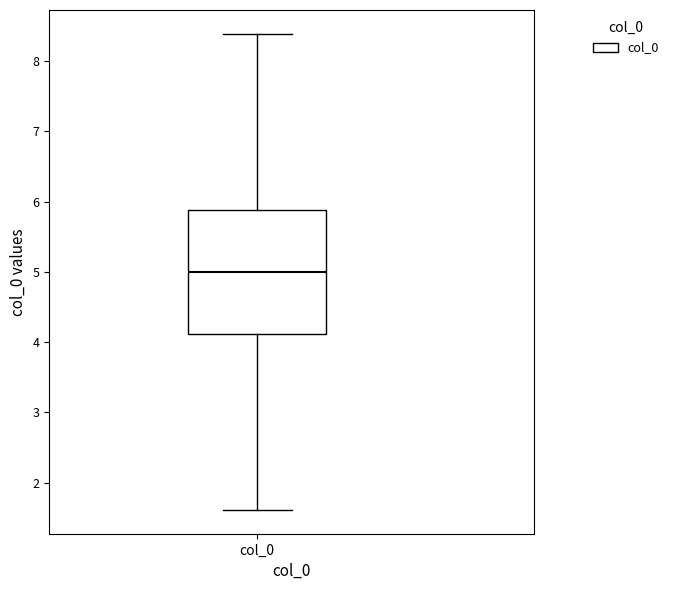

Transcribe this box plot: give where the median line is, the range the box spans, and where the two whiskers end, as read against the y-axis. The values are not printed on the chart, so give them approximately, as read against the axis.

median 5.0, box 4.1 to 5.9, whiskers 1.6 to 8.4